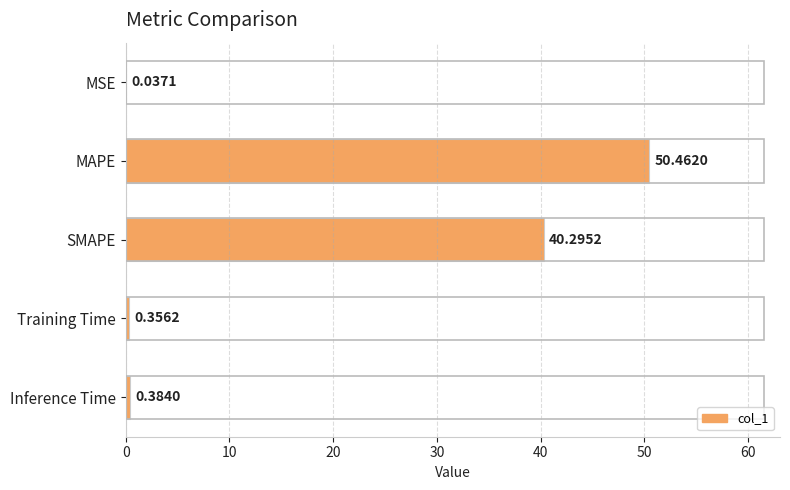

What is the average value?

18.3